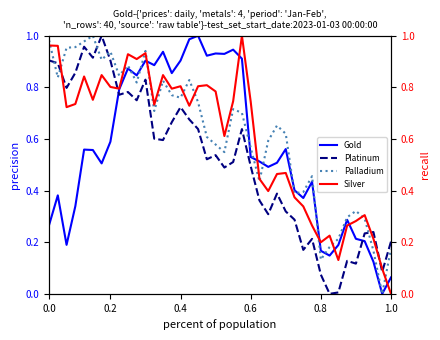

Reading left to right, what are all the values shown in this chart?

Gold: 0.3	0.4	0.2	0.3	0.6	0.6	0.5	0.6	0.8	0.9	0.8	0.9	0.9	0.9	0.9	0.9	1.0	1.0	0.9	0.9	0.9	0.9	0.9	0.5	0.5	0.5	0.5	0.6	0.4	0.4	0.4	0.2	0.1	0.2	0.3	0.2	0.2	0.1	0.0	0.1
Platinum: 0.9	0.9	0.8	0.9	1.0	0.9	1.0	0.9	0.8	0.8	0.8	0.8	0.6	0.6	0.7	0.7	0.7	0.6	0.5	0.5	0.5	0.5	0.6	0.5	0.4	0.3	0.4	0.3	0.3	0.2	0.2	0.1	0.0	0.0	0.1	0.1	0.2	0.2	0.1	0.2
Palladium: 1.0	0.8	1.0	1.0	1.0	1.0	0.9	0.9	0.8	0.9	0.8	0.9	0.7	0.8	0.8	0.8	0.8	0.7	0.6	0.6	0.5	0.7	0.7	0.6	0.4	0.6	0.7	0.6	0.4	0.4	0.5	0.1	0.2	0.2	0.3	0.3	0.3	0.2	0.0	0.2
Silver: 1.0	1.0	0.7	0.7	0.8	0.8	0.8	0.8	0.8	0.9	0.9	0.9	0.7	0.8	0.8	0.8	0.7	0.8	0.8	0.8	0.6	0.7	1.0	0.7	0.4	0.4	0.5	0.5	0.4	0.3	0.3	0.2	0.2	0.1	0.3	0.3	0.3	0.2	0.1	0.0